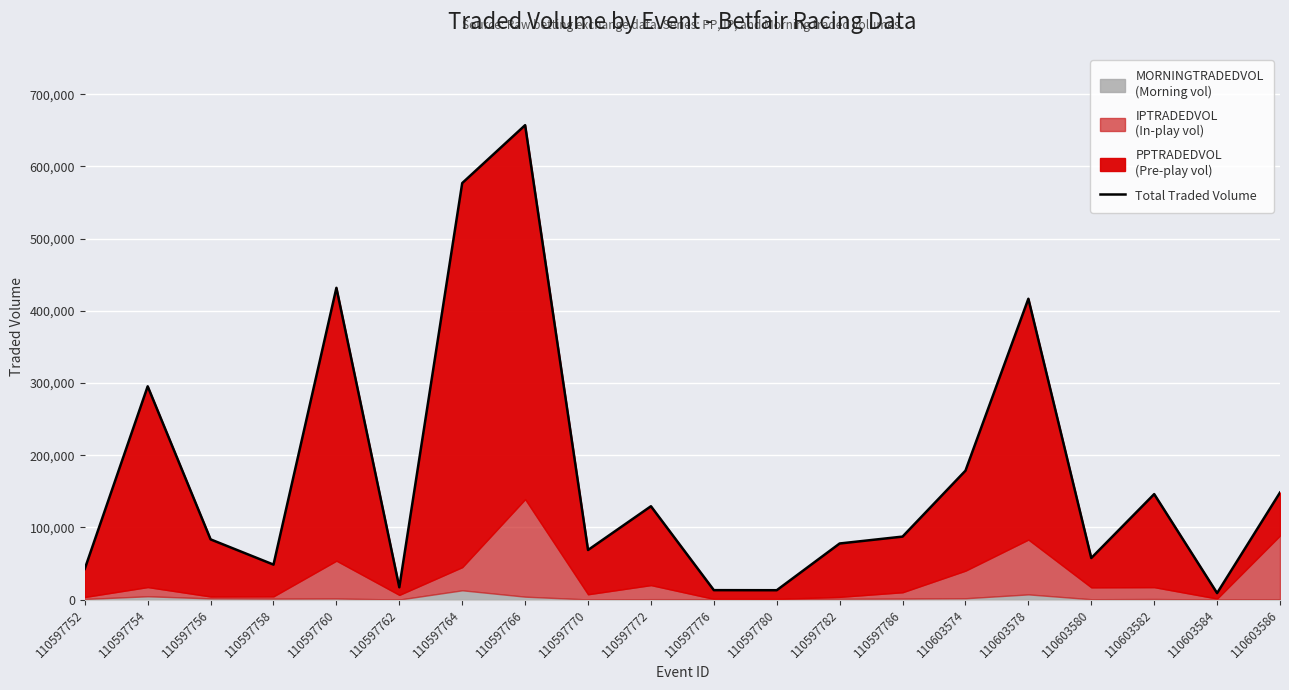

What is the average value?

174948.9